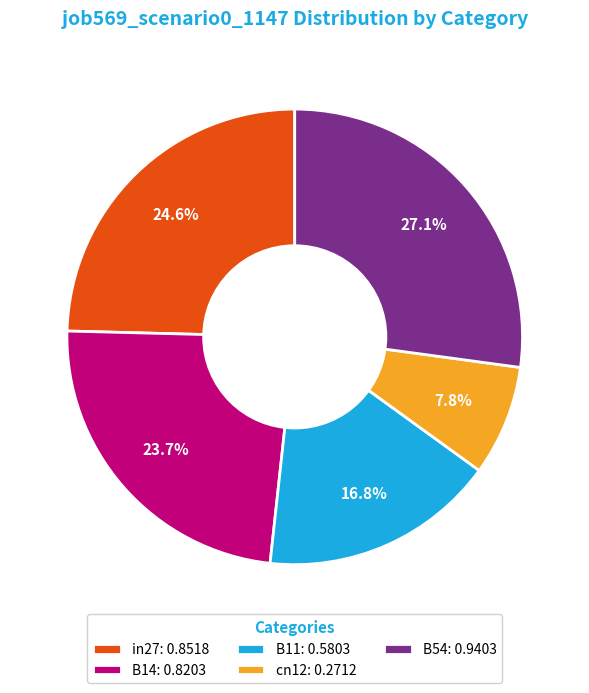

How many slices are in this pie chart?

5